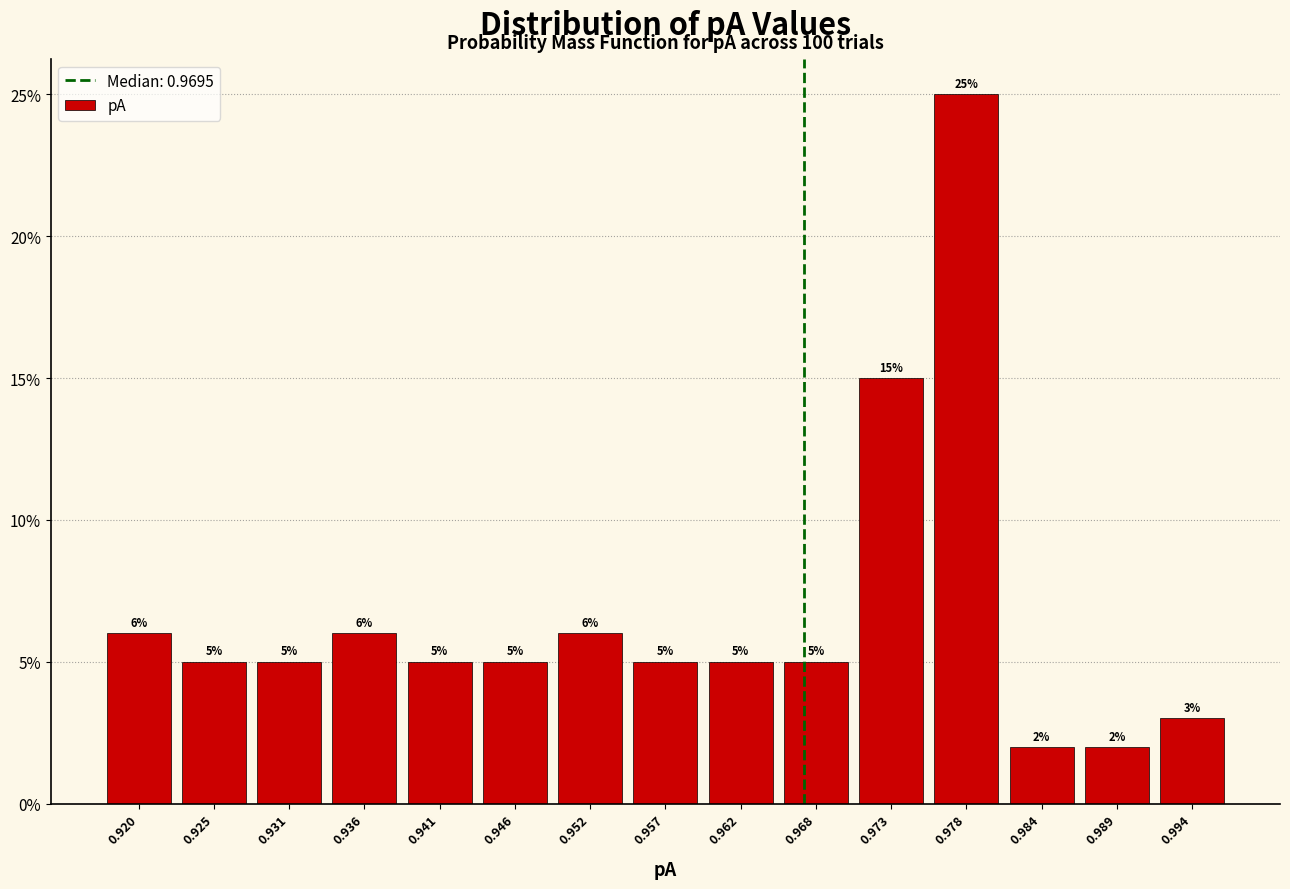

Reading left to right, list all the values displayed in this chart.

6	5	5	6	5	5	6	5	5	5	15	25	2	2	3